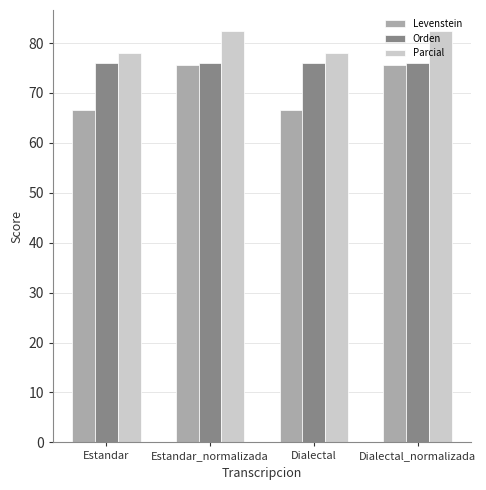

Which series has the largest total across all categories?

Parcial